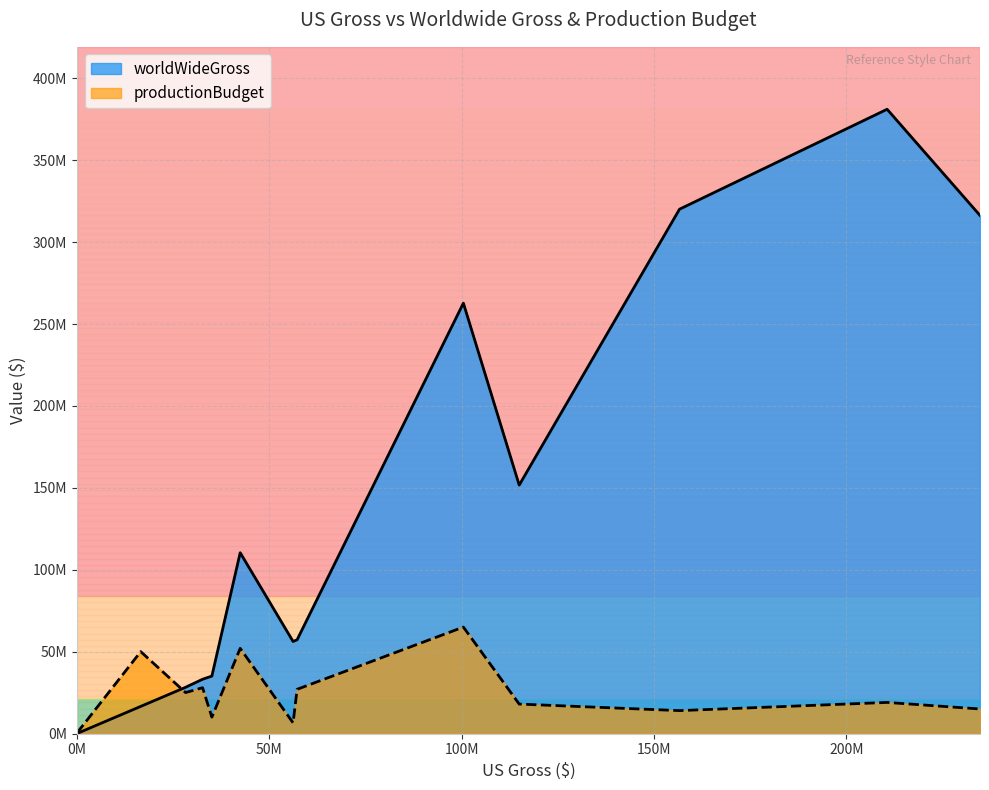

What are all the series names shown in the legend?

worldWideGross, productionBudget